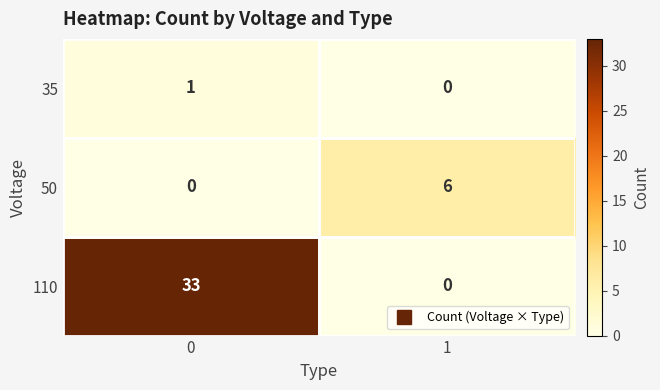

What is the maximum value shown in the chart?

33